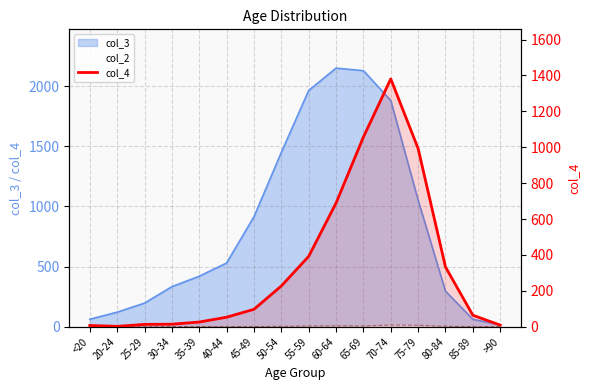

How many values are below 97?

8